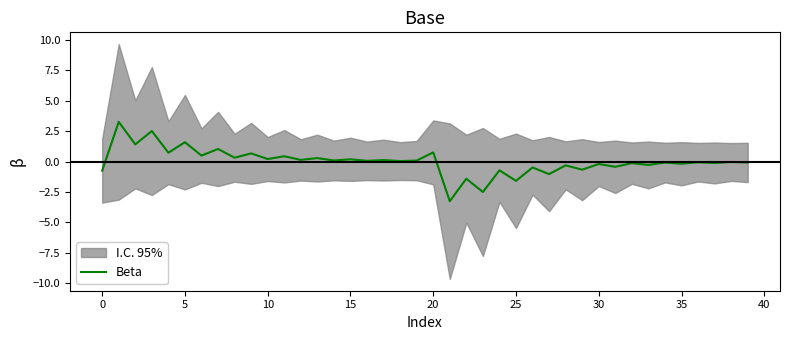

What is the highest value of the Beta series?

3.3